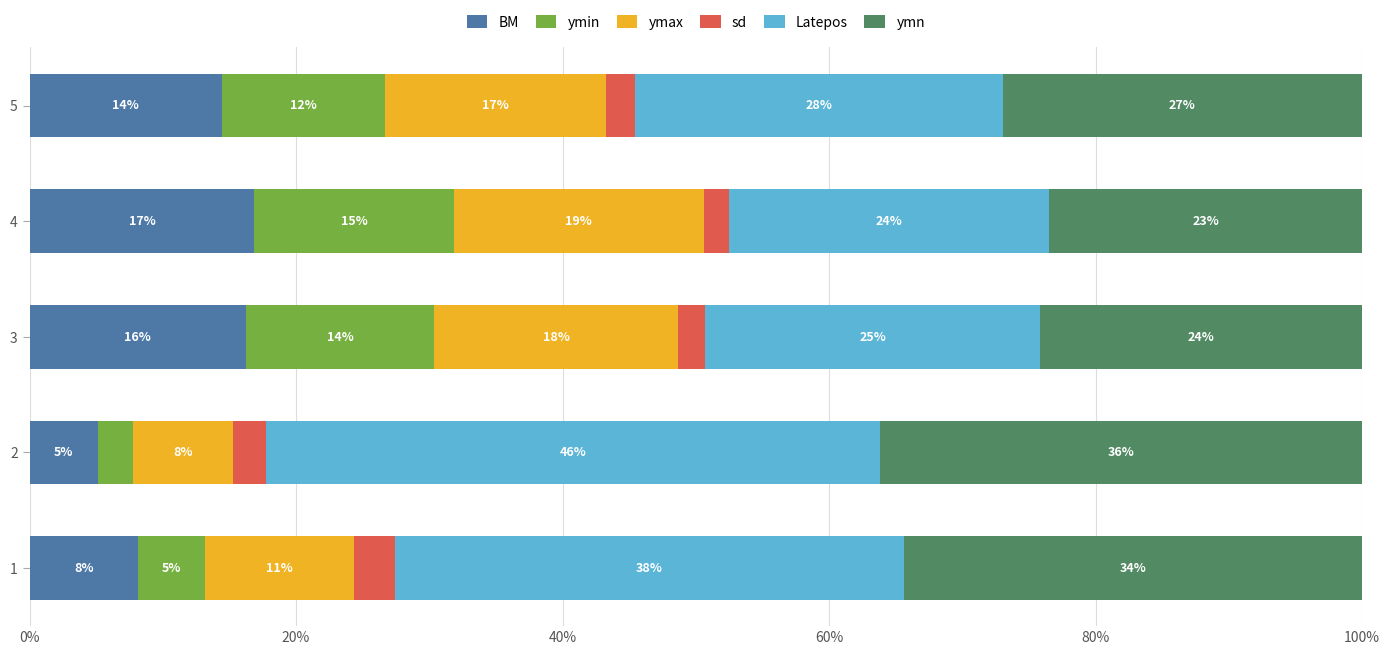

What are all the series names shown in the legend?

BM, ymin, ymax, sd, Latepos, ymn